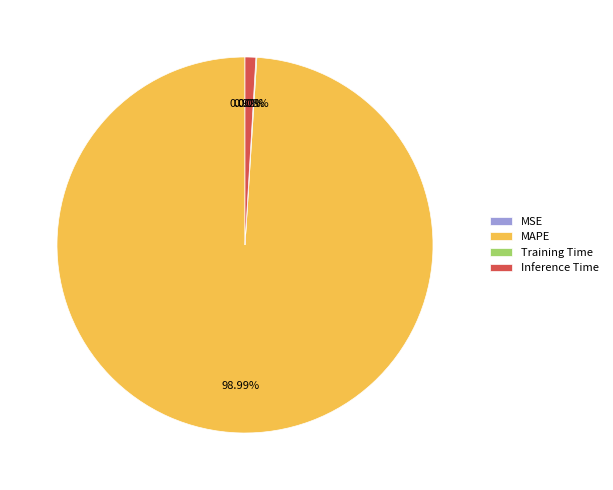

Which category accounts for the majority?

MAPE